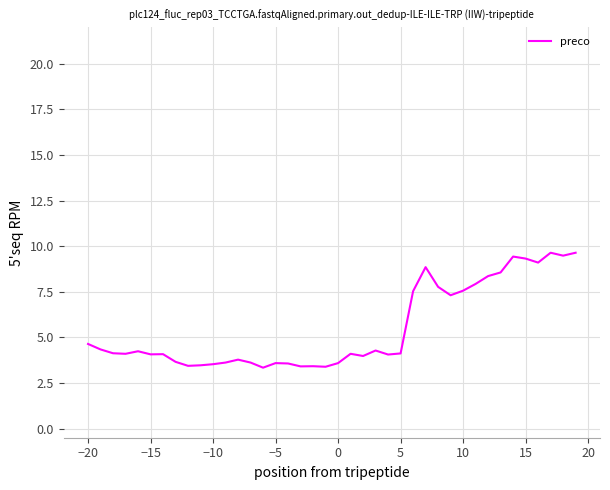

What is the minimum value shown in the chart?

3.3